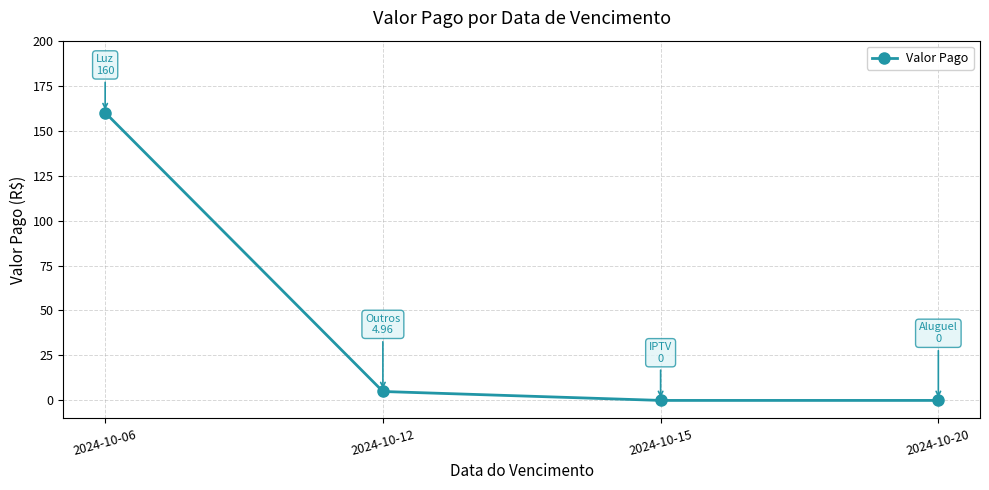

Reading right to left, transcribe all the data shown in this chart.

0.0	0.0	5.0	160.0